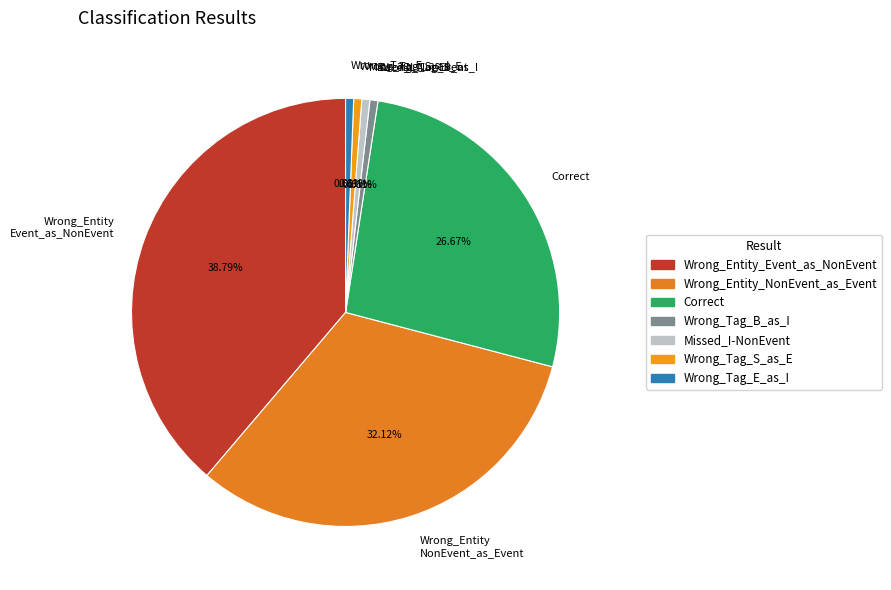

What percentage is the Wrong_Tag_B_as_I slice, to the nearest percent?

1%